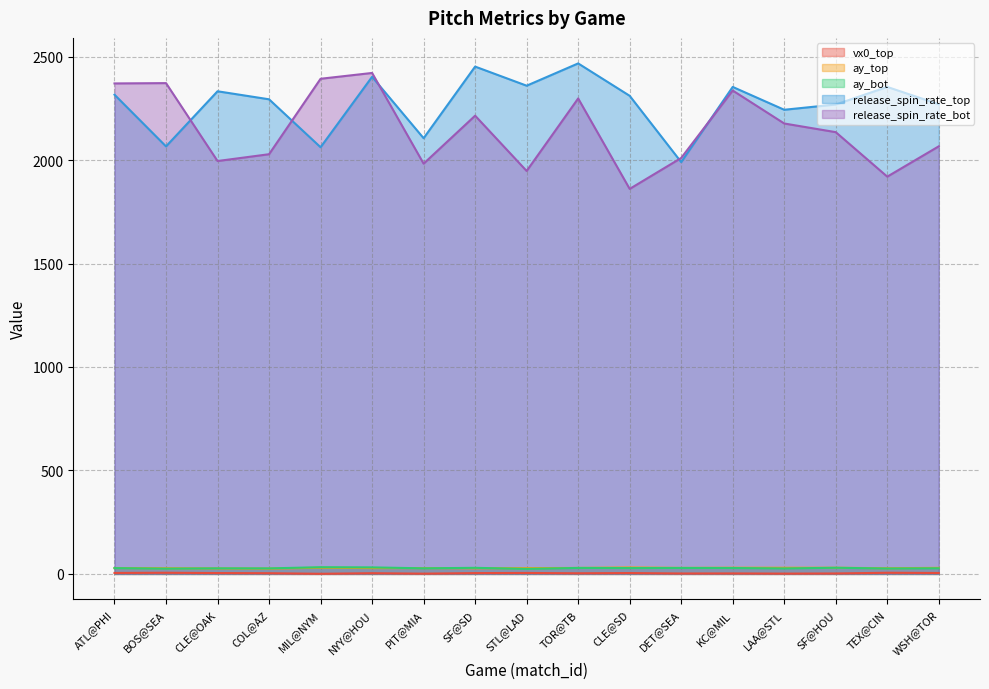

What is the value of the release_spin_rate_top point at the 17th from the left?

2269.8